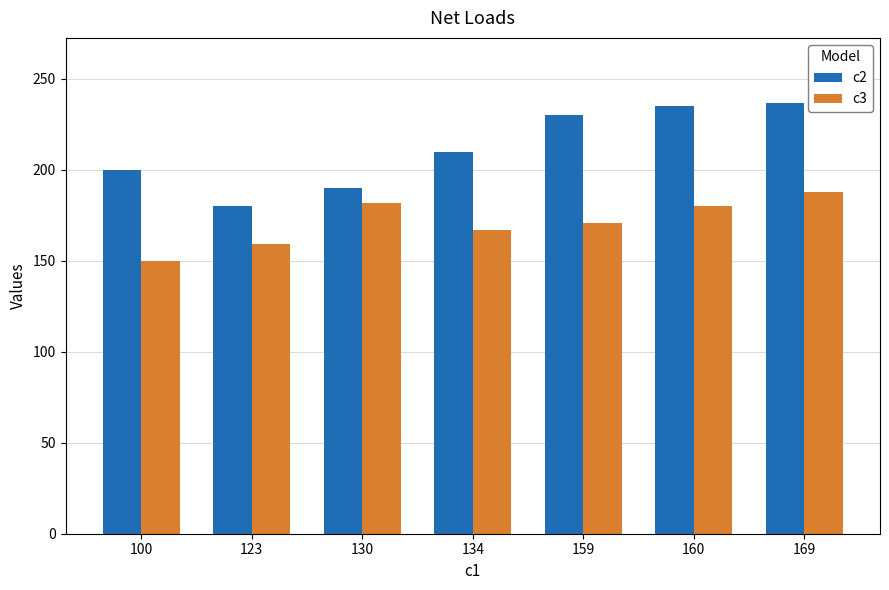

The c2 series shows 230 at 159. True or false?

True